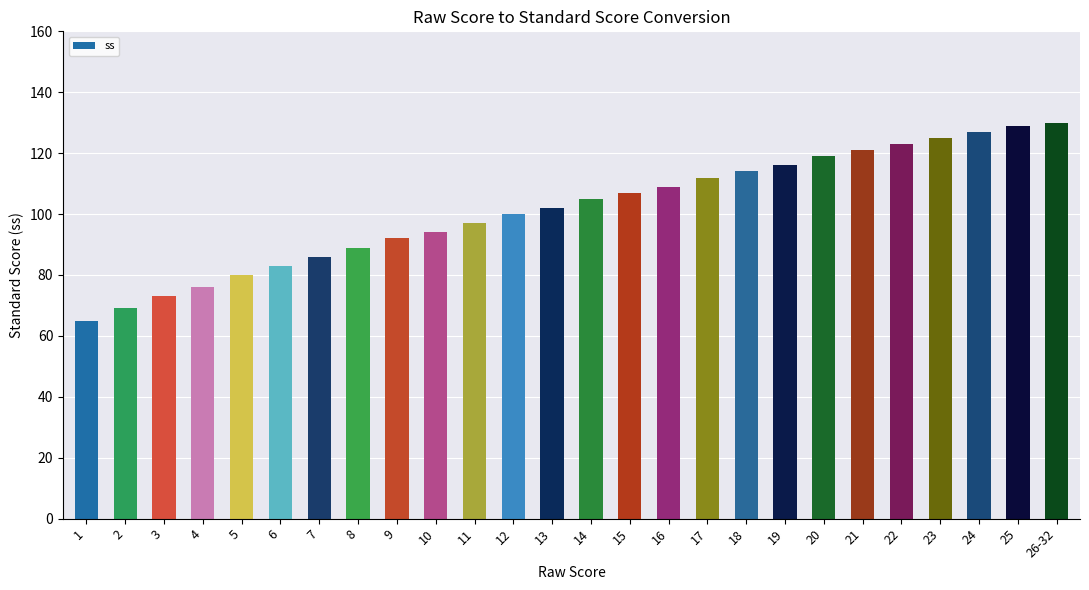

What is the maximum value shown in the chart?

130